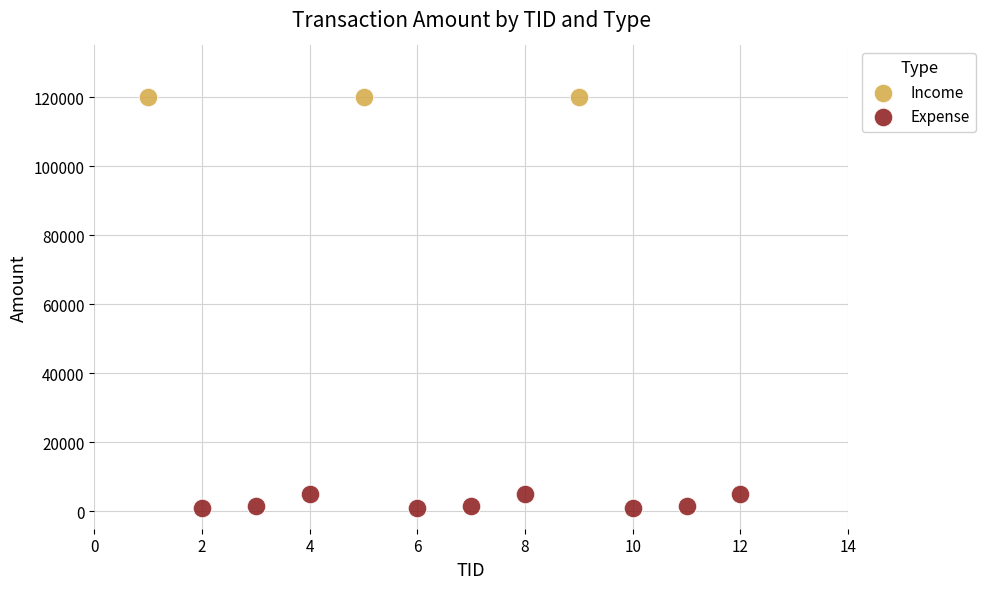

Which series reaches the minimum Y coordinate?

Expense